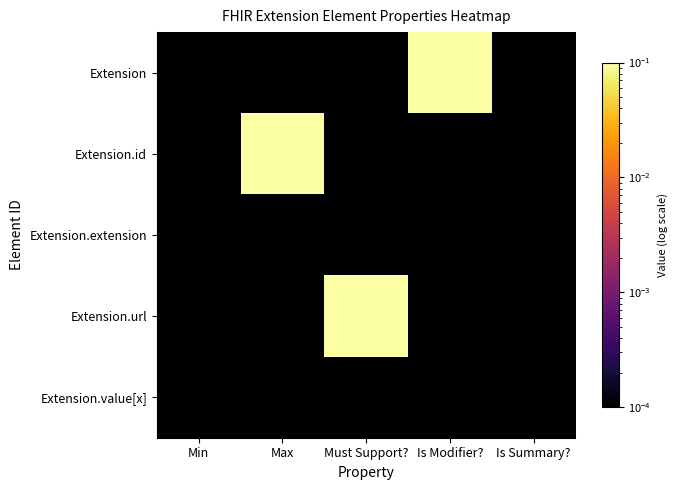

Reading left to right, list all the values displayed in this chart.

Extension: Min=0.0	Max=0.0	Must Support?=0.0	Is Modifier?=0.1	Is Summary?=0.0
Extension.id: Min=0.0	Max=0.1	Must Support?=0.0	Is Modifier?=0.0	Is Summary?=0.0
Extension.extension: Min=0.0	Max=0.0	Must Support?=0.0	Is Modifier?=0.0	Is Summary?=0.0
Extension.url: Min=0.0	Max=0.0	Must Support?=0.1	Is Modifier?=0.0	Is Summary?=0.0
Extension.value[x]: Min=0.0	Max=0.0	Must Support?=0.0	Is Modifier?=0.0	Is Summary?=0.0